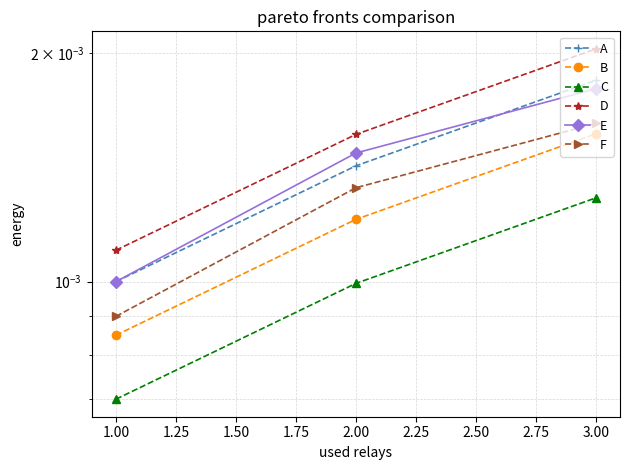

Count the number of data series in this chart.

6